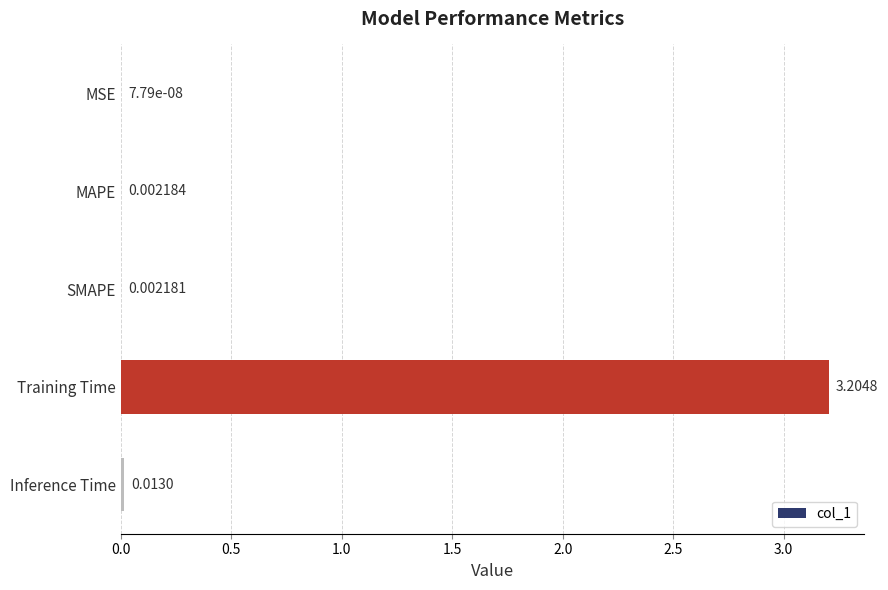

Which has a higher value, Inference Time or SMAPE?

Inference Time